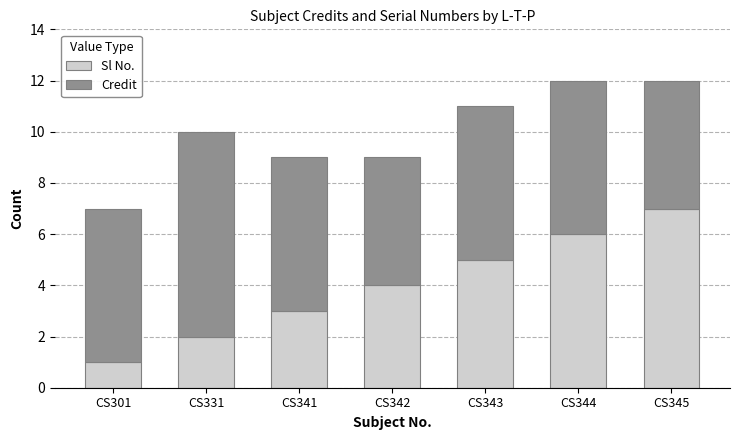

What is the total value across all series at CS331?

10